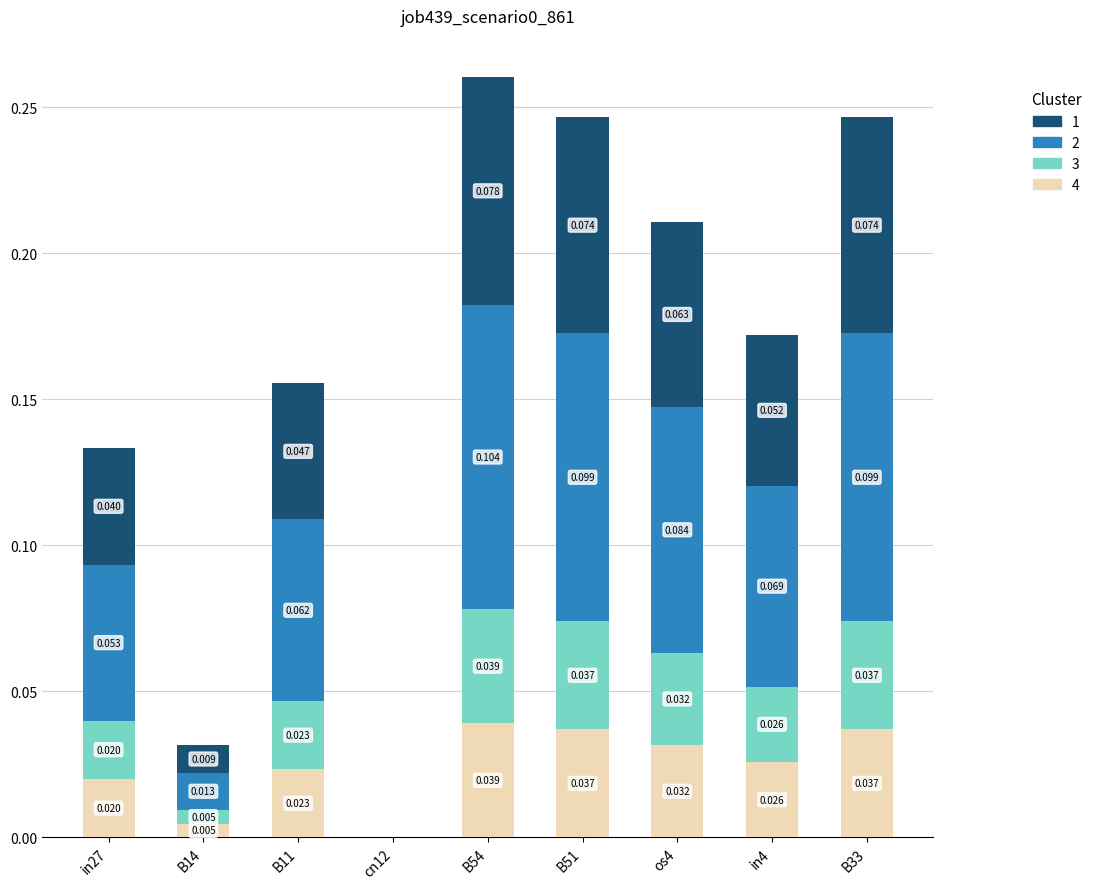

Are the bars horizontal?

No